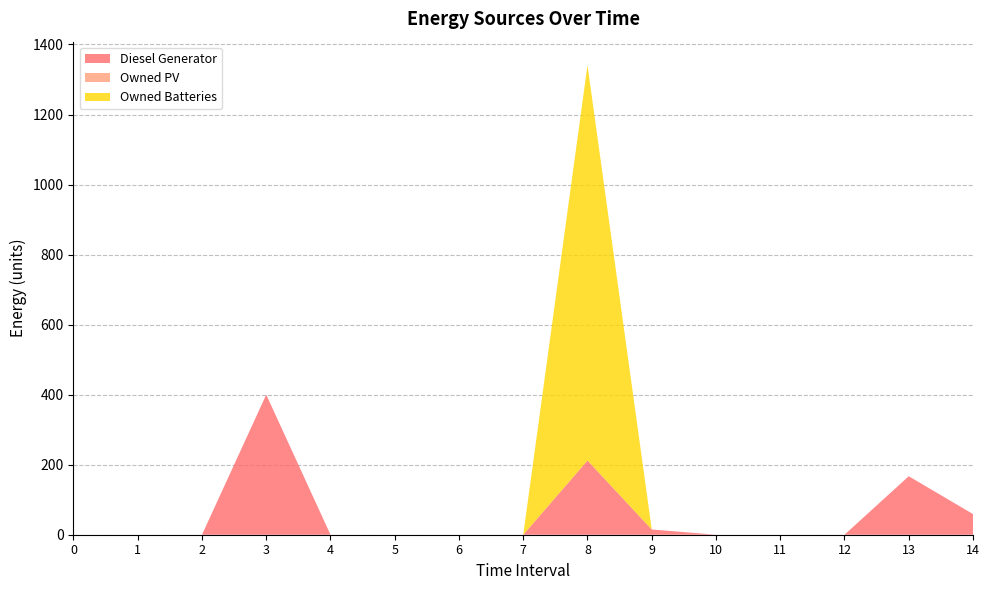

Reading left to right, extract all data points from this chart.

Diesel Generator: 0	0	0	400	0	0	0	0	212	15	0	0	0	167	59
Owned PV: 0	0	0	0	0	0	0	0	0	0	0	0	0	0	0
Owned Batteries: 0	0	0	0	0	0	0	0	1129	0	0	0	0	0	0